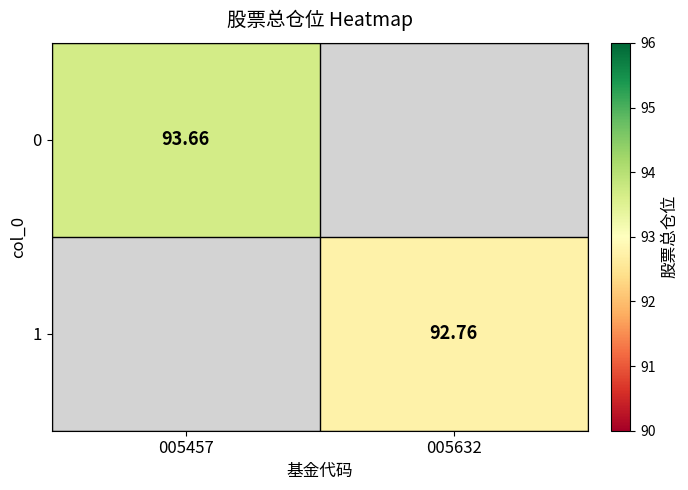

Is the value of 1 at 005632 greater than the value of 0 at 005457?

No